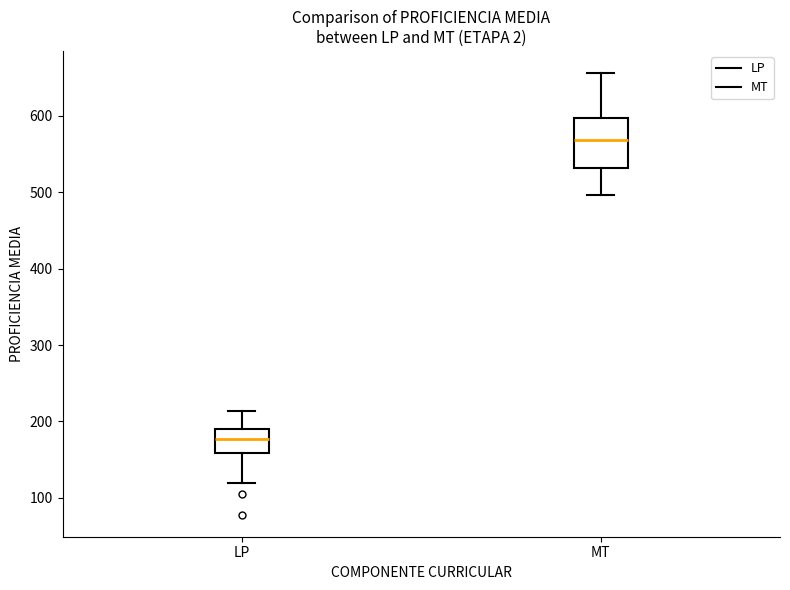

Where does the lower whisker of the box for LP end on the y-axis? The values are not printed on the chart, so give them approximately, as read against the axis.

120